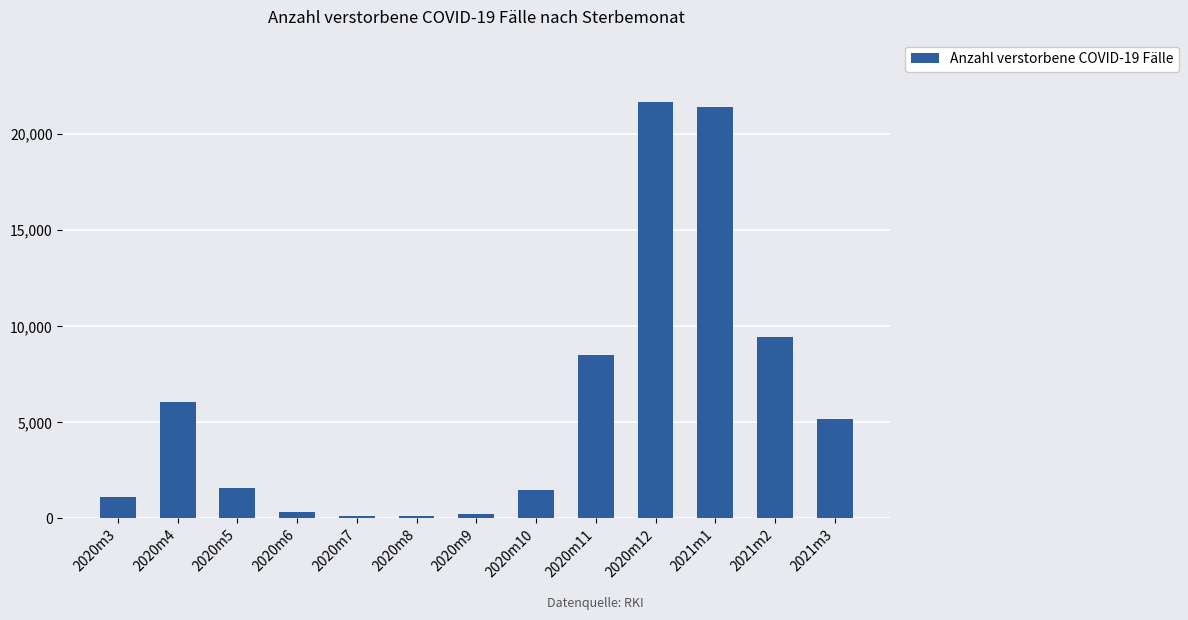

Which has a higher value, 2020m6 or 2021m2?

2021m2